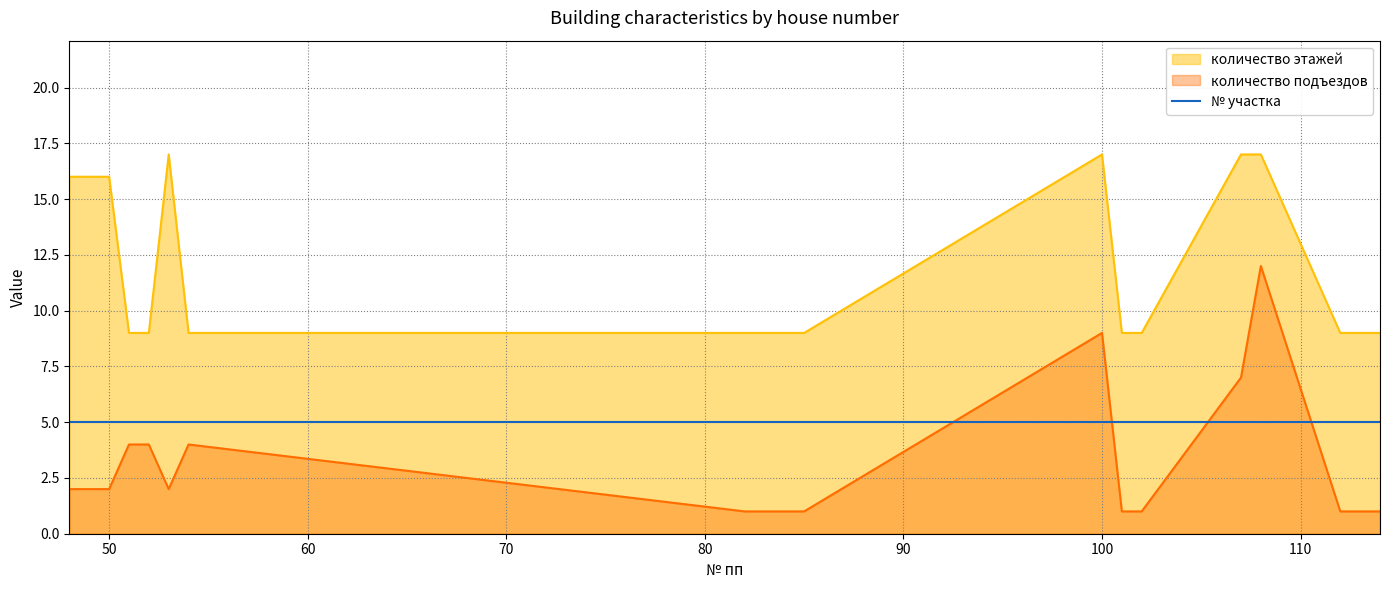

True or false: количество подъездов and количество этажей intersect in this chart.

False